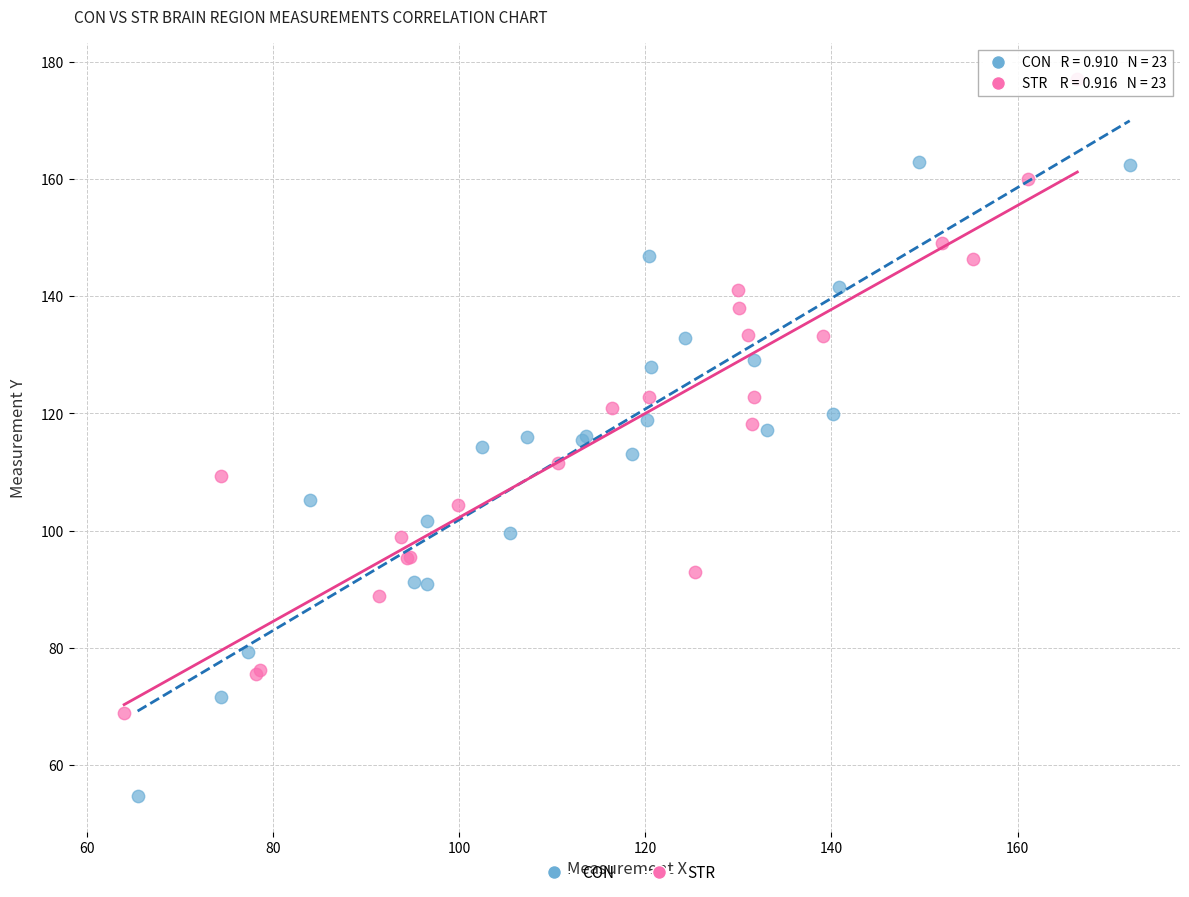

Which series reaches the maximum Y coordinate?

STR